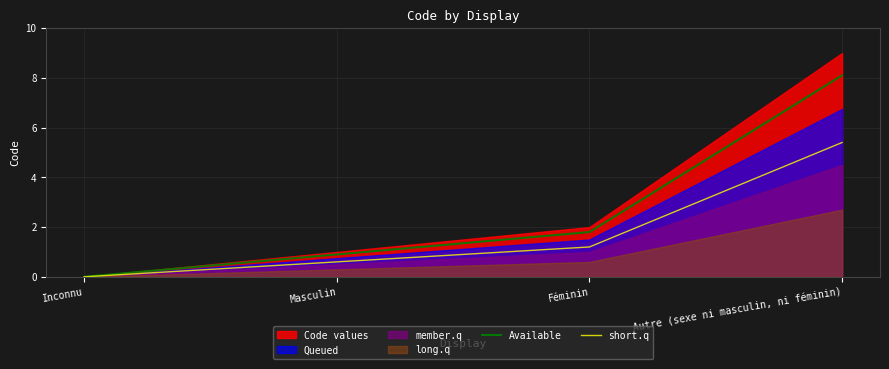

What is the approximate value of Available at Autre (sexe ni masculin, ni féminin)?

8.1